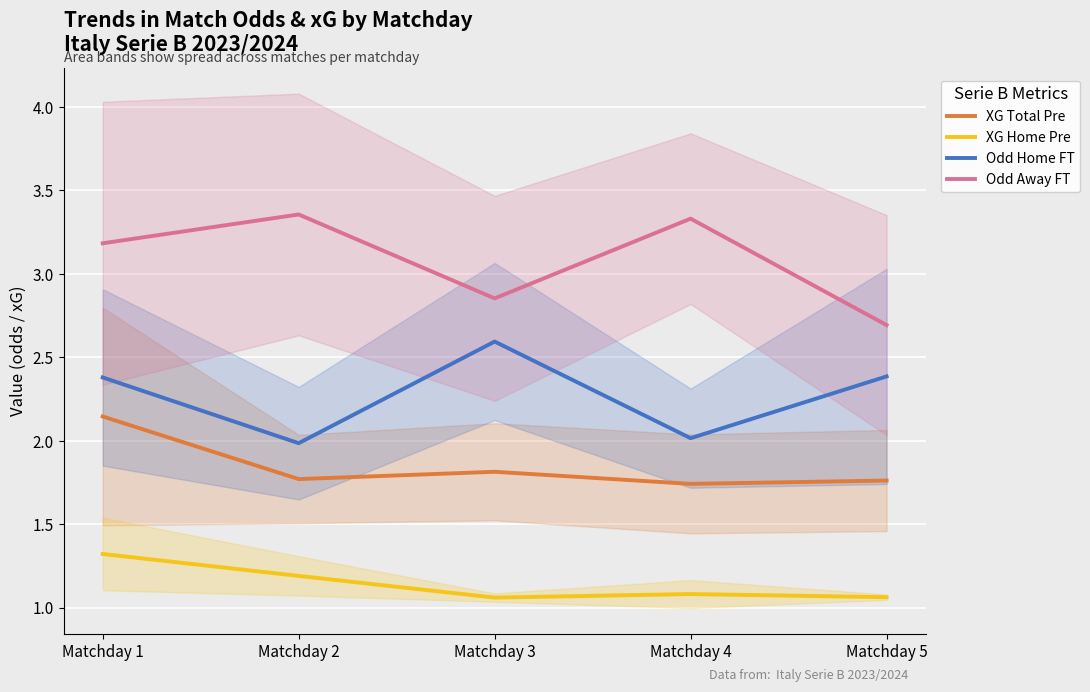

What is the value of the Odd Away FT point at the 5th from the left?

2.7